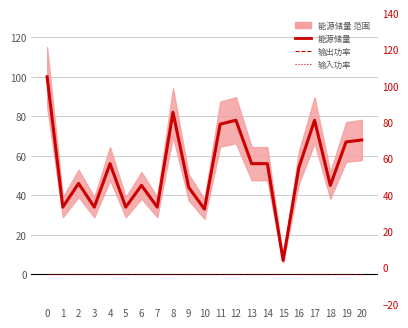

Which series has the largest total across all categories?

能源储量